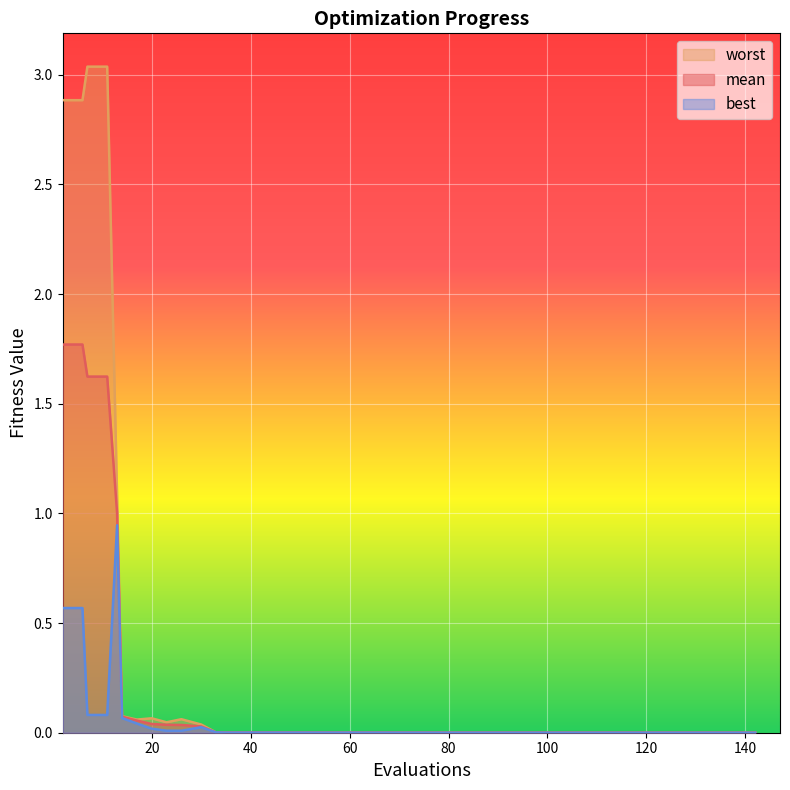

What is the spread (max minus min) of values at 26?

0.1